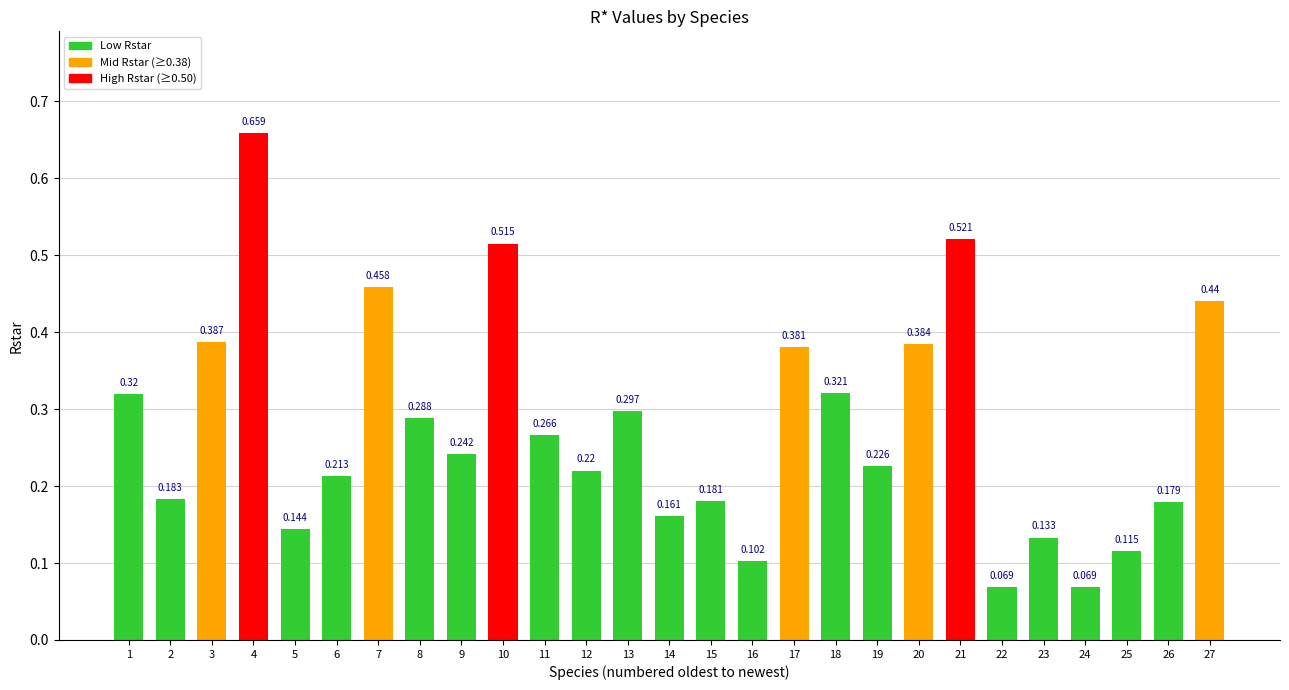

Does the chart contain stacked bars?

No